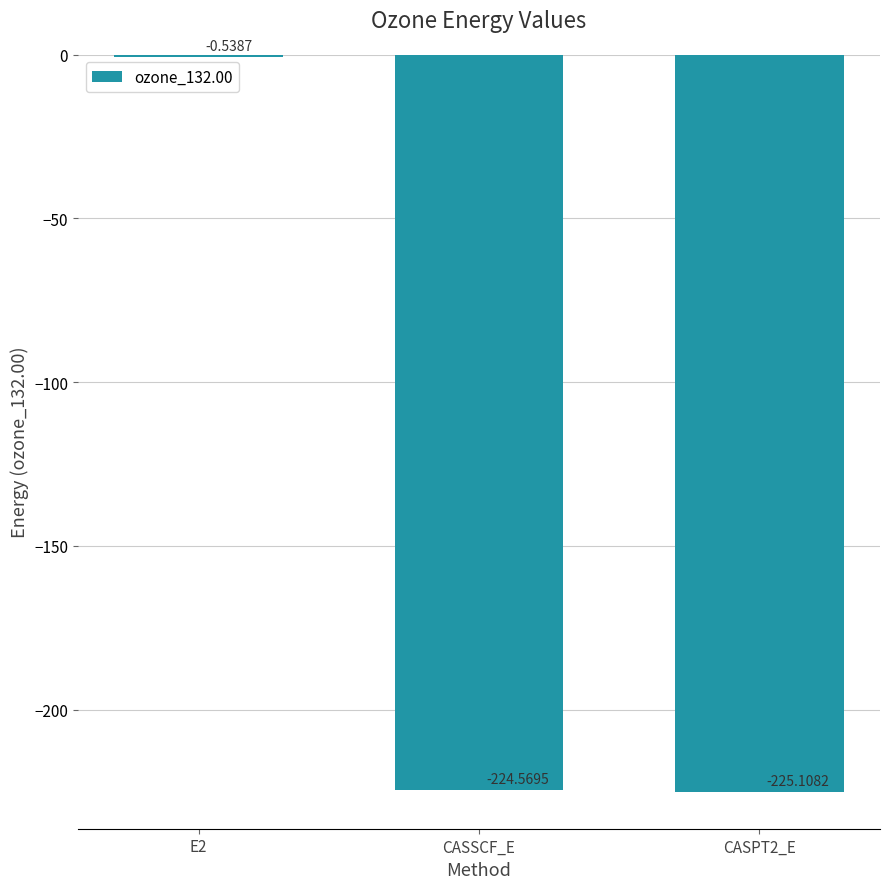

What is the sum of the values at CASPT2_E and E2?

-225.6